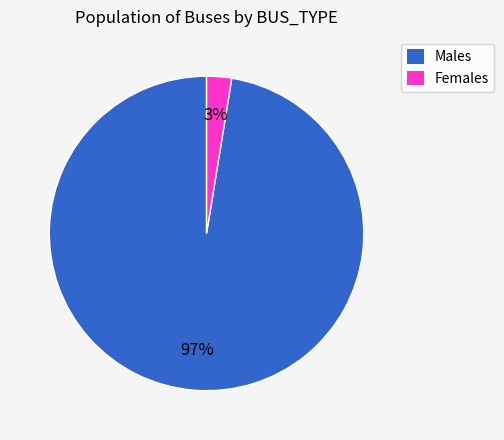

Count the number of slices in the pie.

2